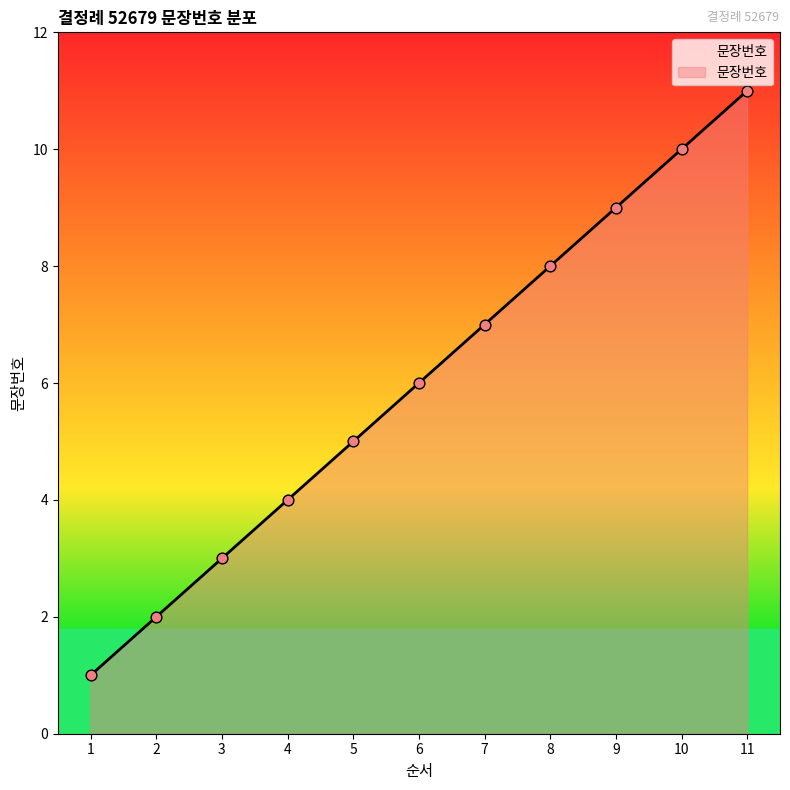

What is the change in value from 2 to 6?

+4